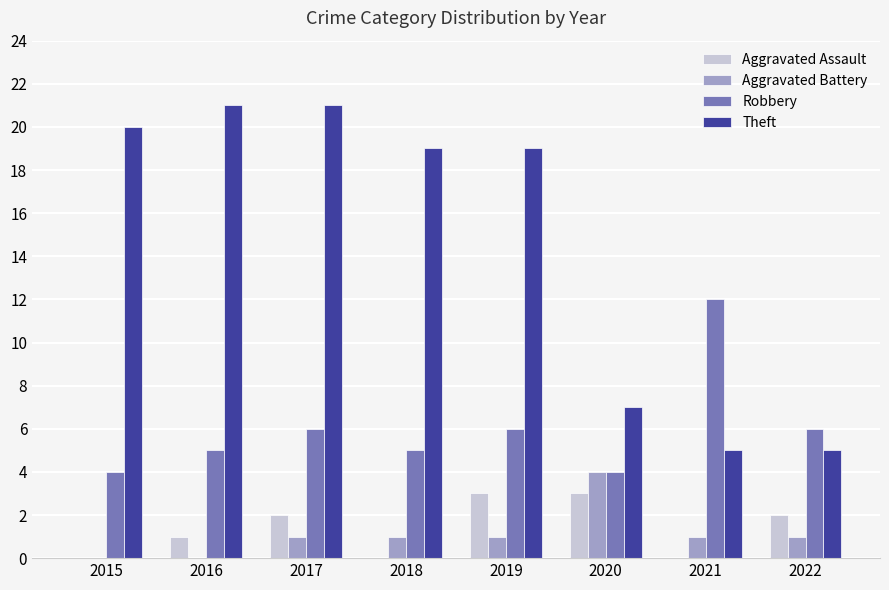

Does the chart contain stacked bars?

No